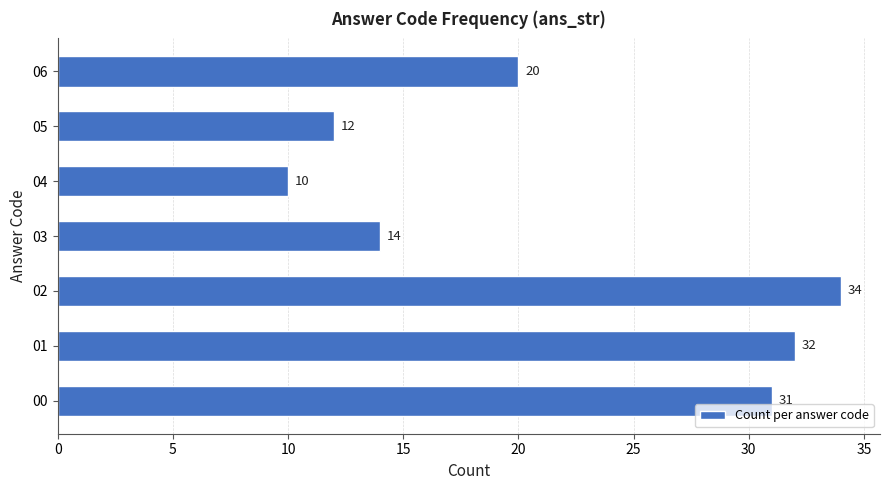

Which label corresponds to the smallest value in the chart?

04